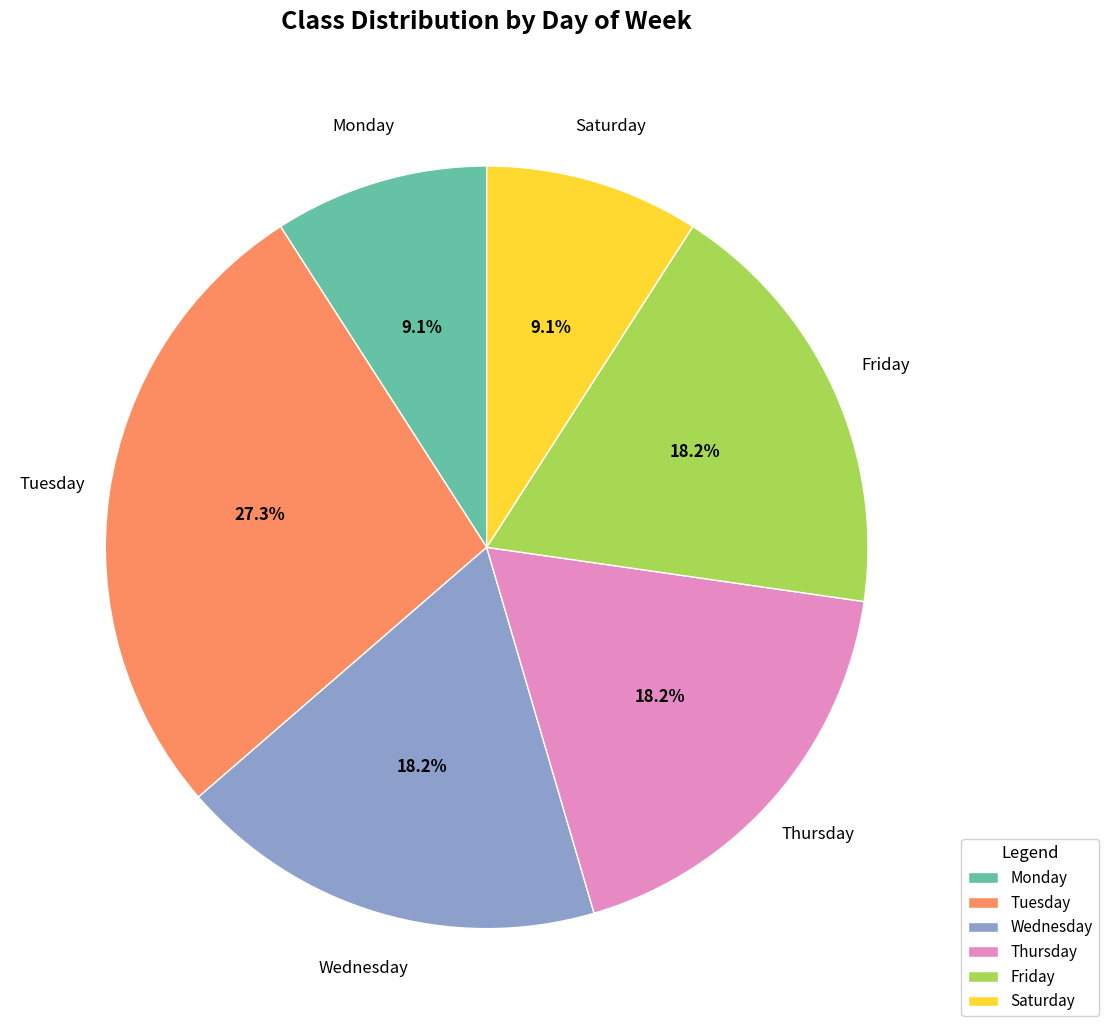

How many segments does this pie chart have?

6